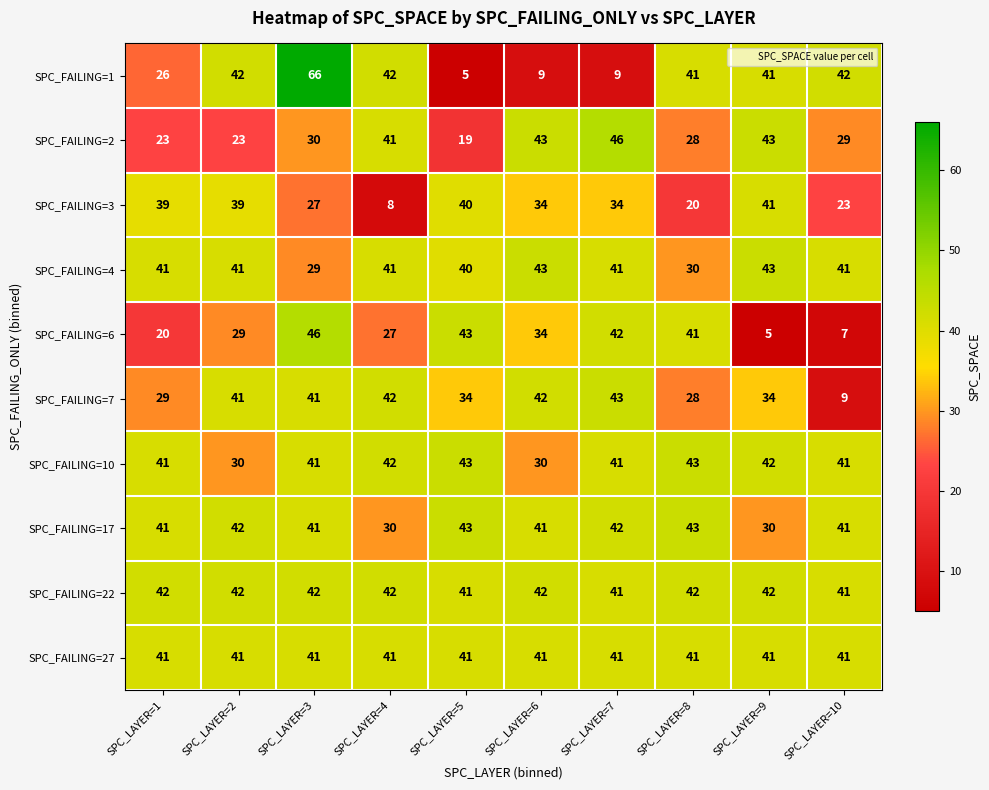

Is the value of SPC_FAILING=2 at SPC_LAYER=7 greater than the value of SPC_FAILING=22 at SPC_LAYER=4?

Yes